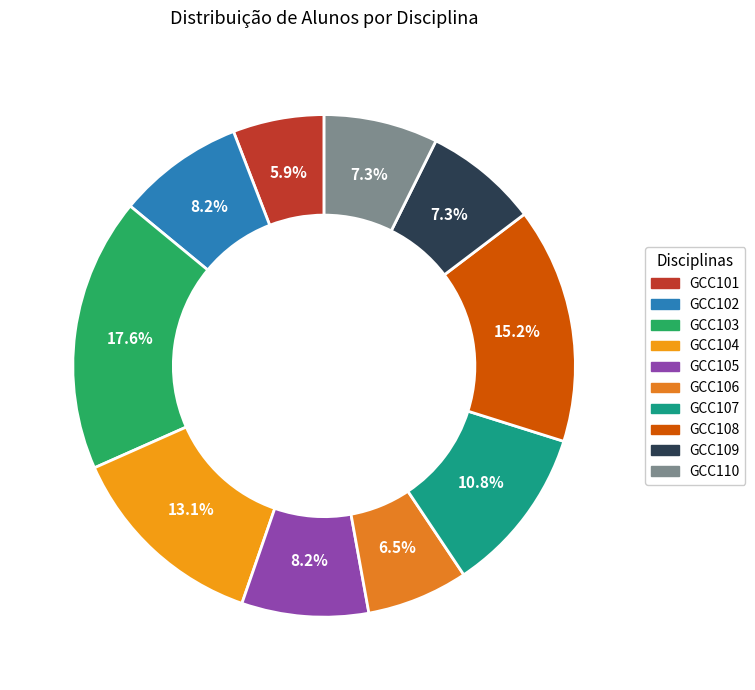

How many segments does this pie chart have?

10